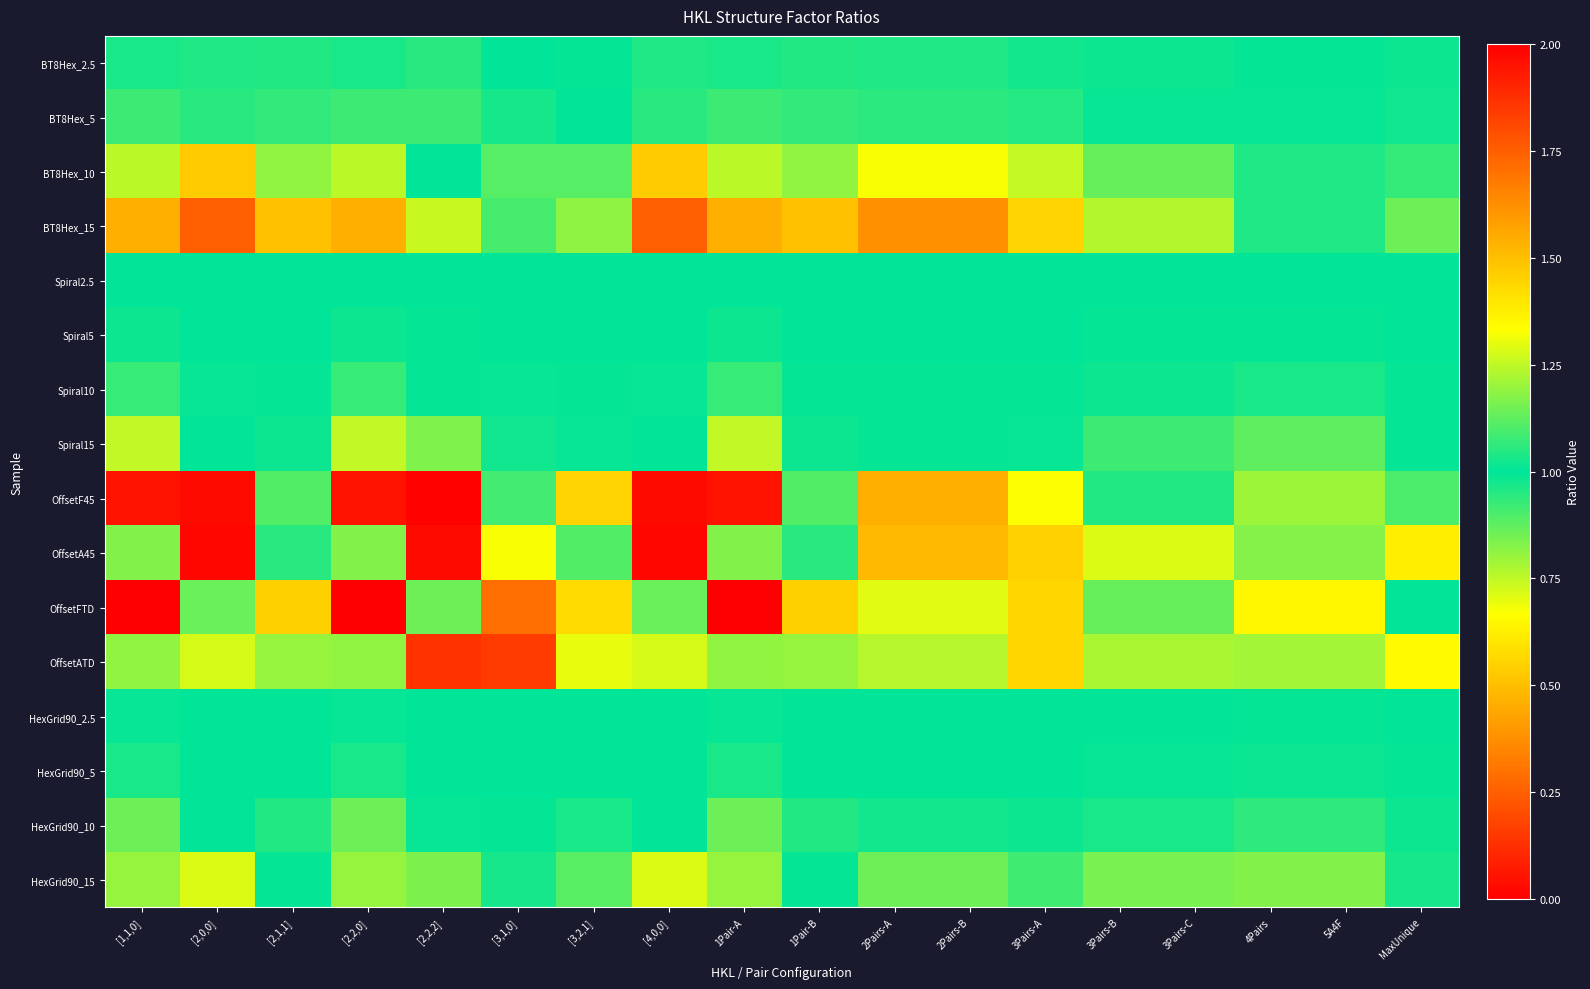

List the series in order of their peak value, lowest first.

HexGrid90_2.5, Spiral2.5, Spiral5, HexGrid90_5, BT8Hex_2.5, Spiral10, BT8Hex_5, HexGrid90_10, HexGrid90_15, BT8Hex_10, Spiral15, OffsetATD, BT8Hex_15, OffsetFTD, OffsetF45, OffsetA45